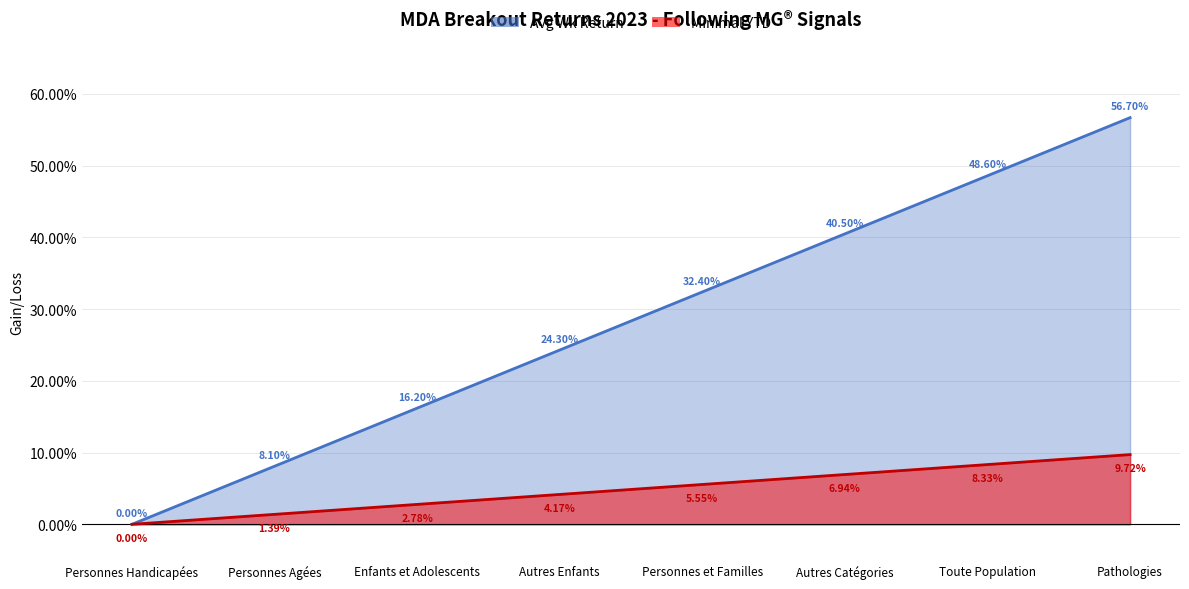

What is the average value of the Minimal YTD series?

4.9